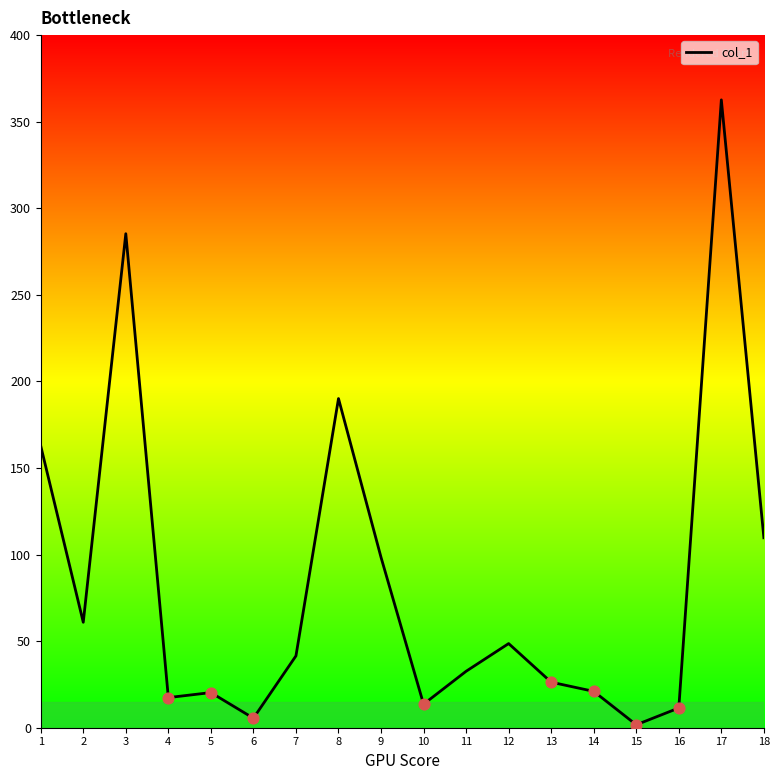

What is the change in value from 8 to 12?

-141.5